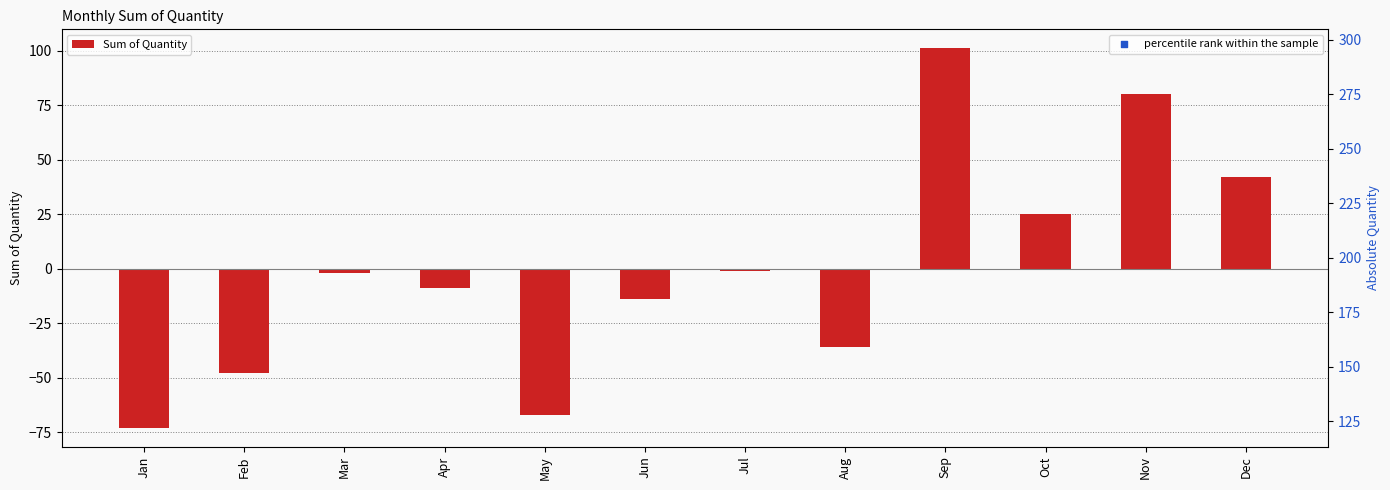

Which series reaches the minimum Y coordinate?

Sum of Quantity